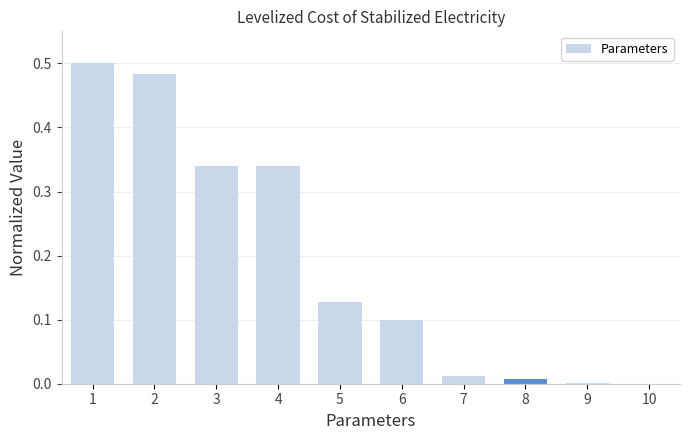

What is the sum of the values at 4 and 7?

0.4